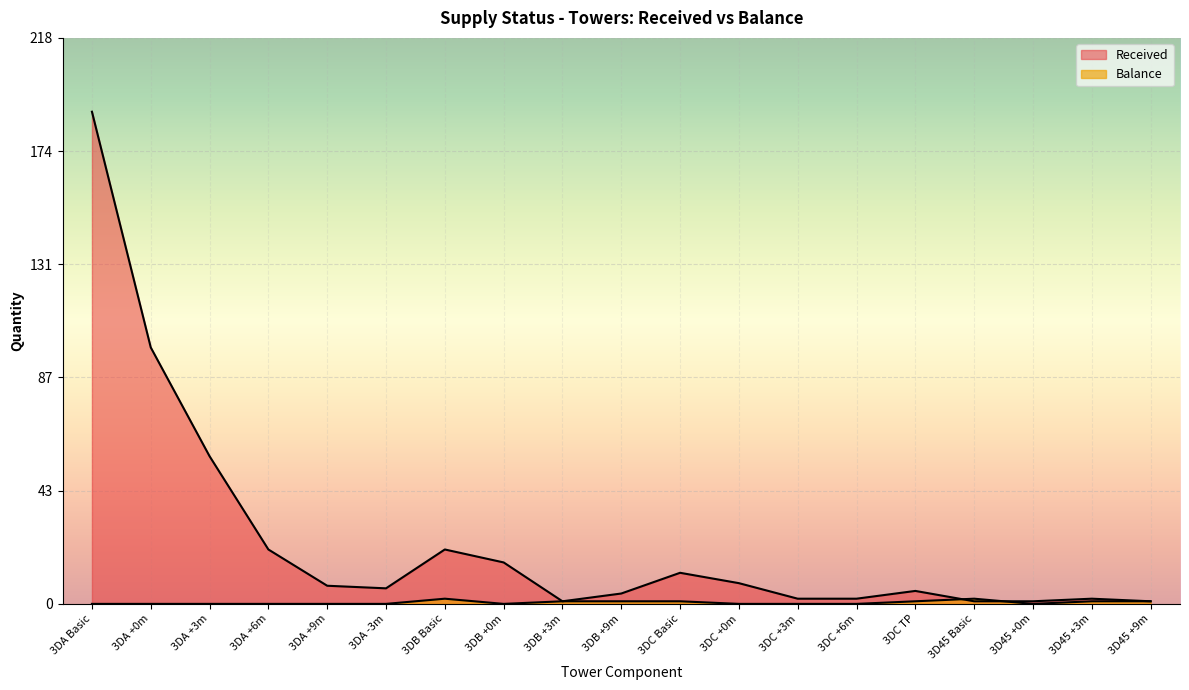

What is the total value across all series at 3DC +0m?

8